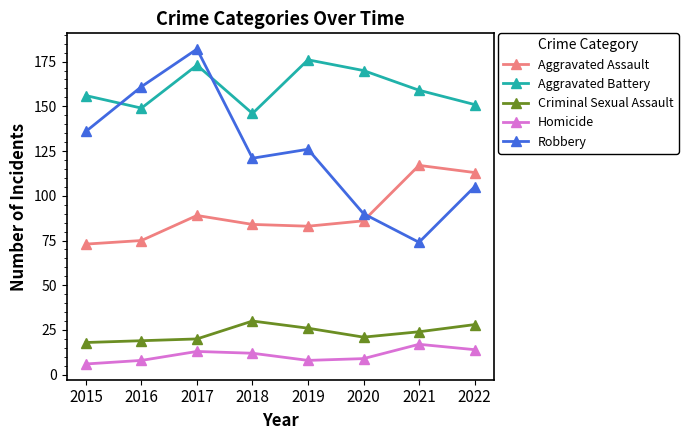

At how many categories does at least one series exceed 58?

8